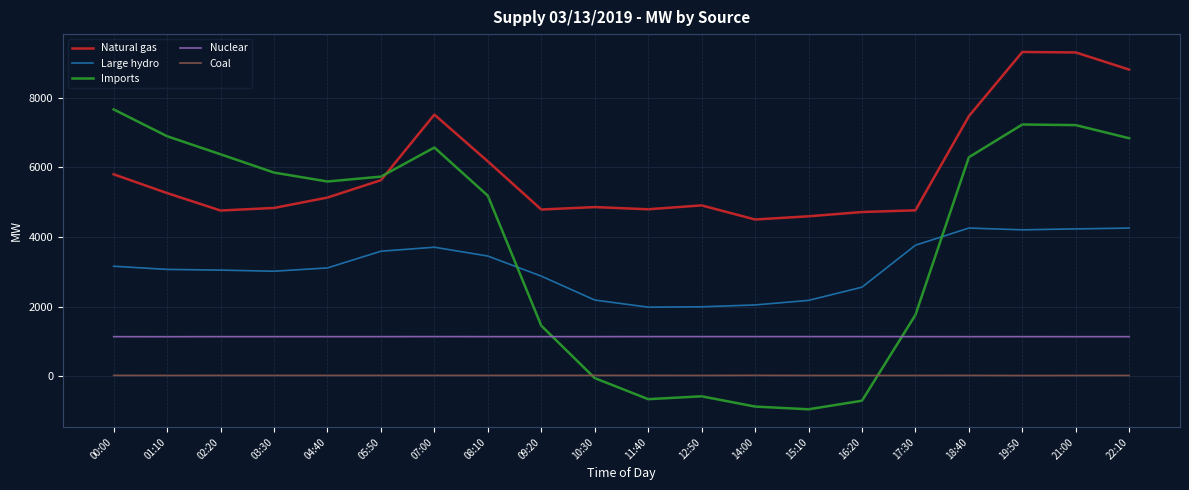

Rank the series by their maximum value, from highest to lowest.

Natural gas, Imports, Large hydro, Nuclear, Coal